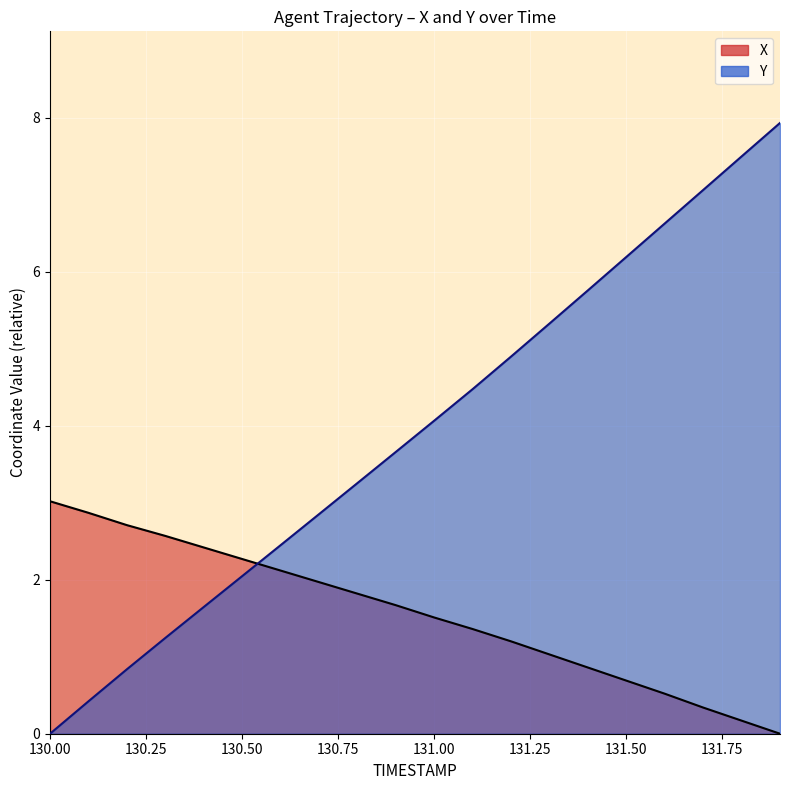

Is the value of X at 130.6 greater than the value of Y at 130.6?

No